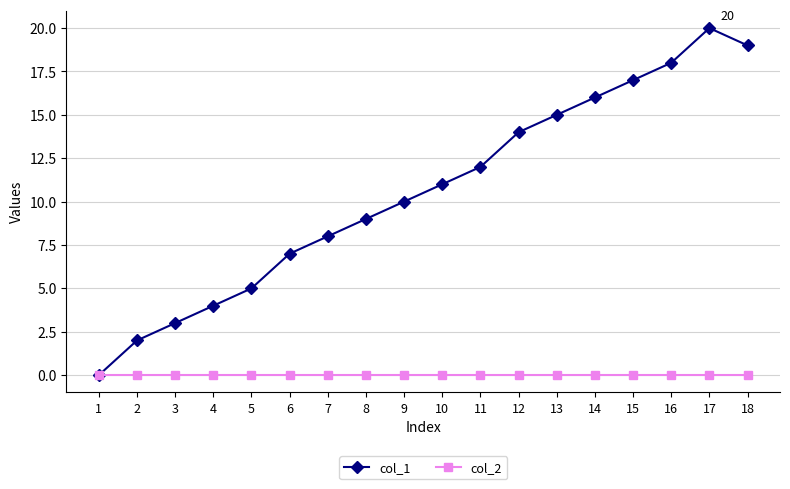

Is it true that col_1 equals 1 at 4?

False